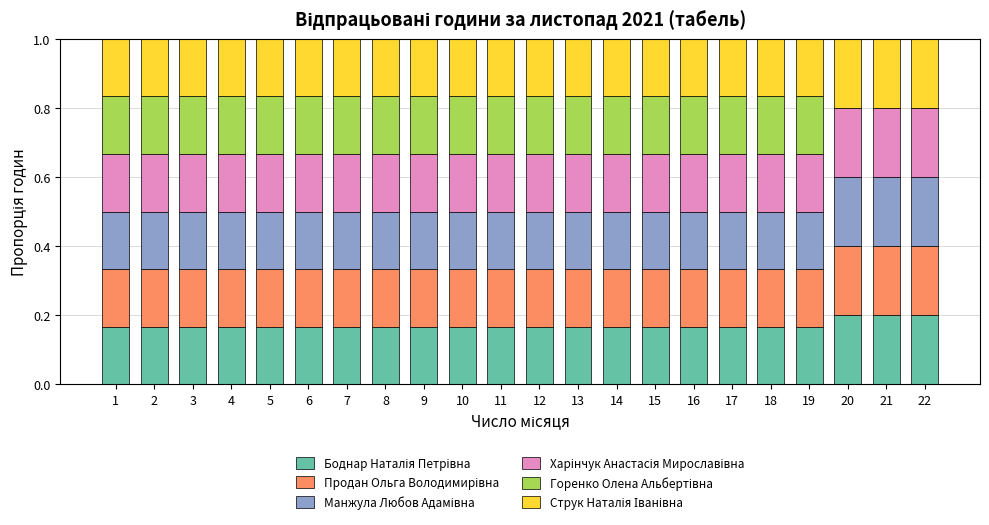

What is the total value across all series at 1?

1.0